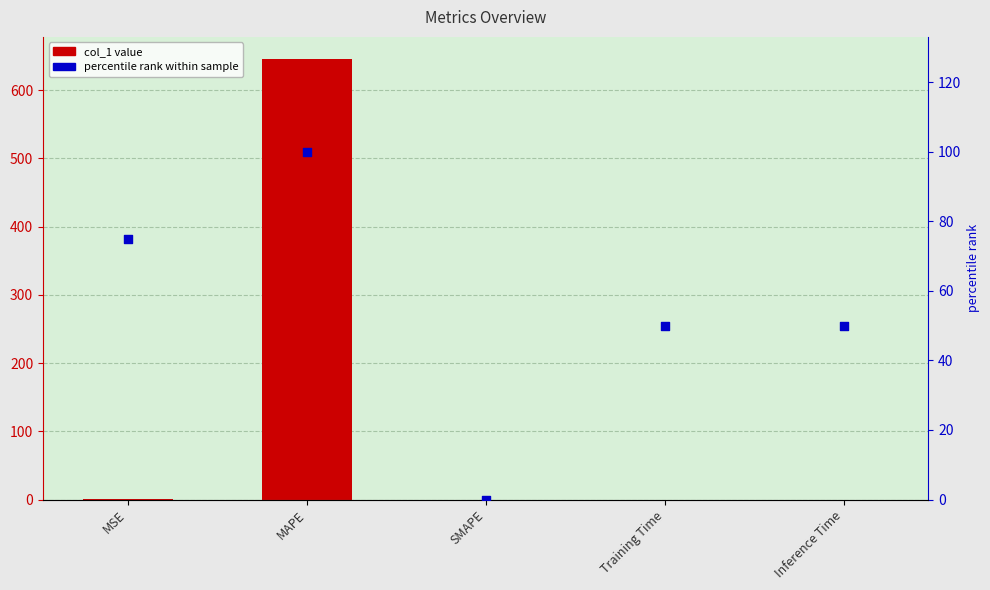

What are all the series names shown in the legend?

col_1, percentile rank